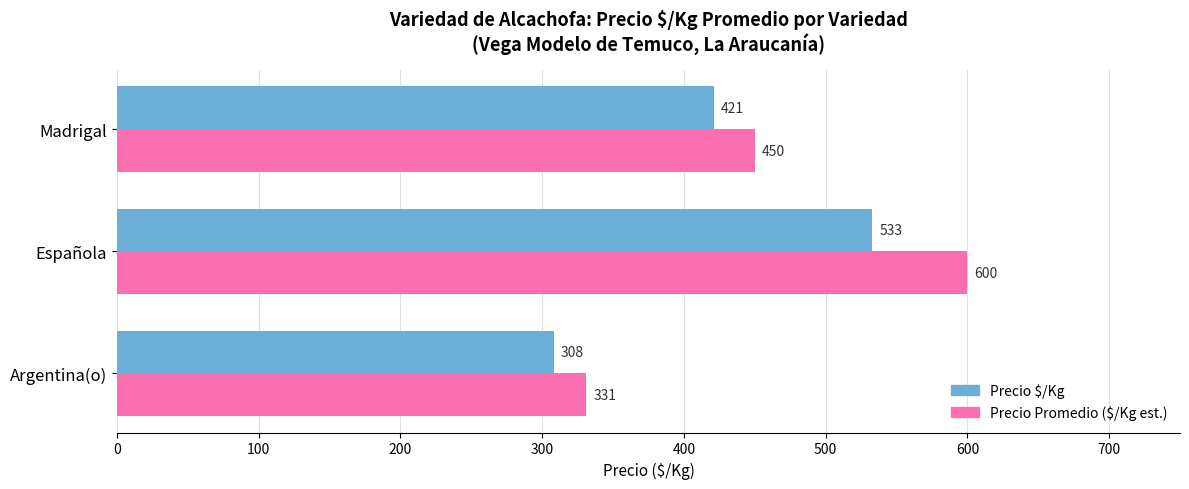

Rank the categories by Precio Promedio ($/Kg est.) value from lowest to highest.

Argentina(o), Madrigal, Española